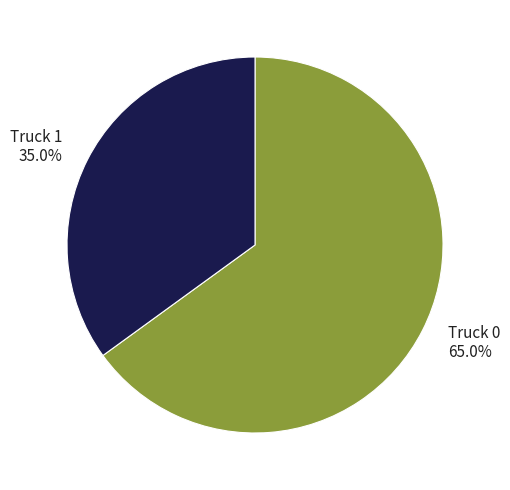

To the nearest percent, what is the difference between the Truck 0 and Truck 1 slice percentages?

30%